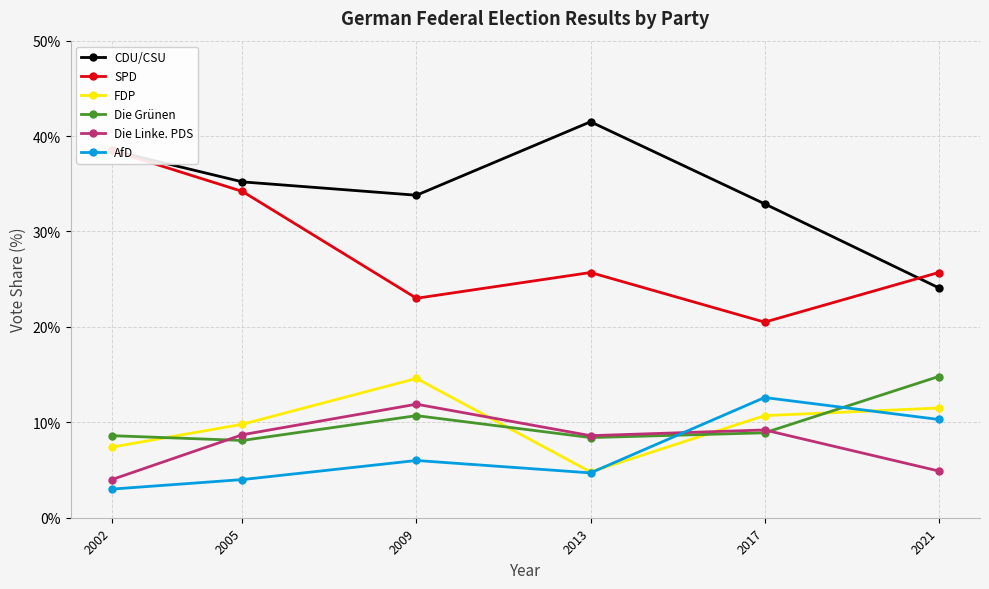

Rank the categories by FDP value from highest to lowest.

2009, 2021, 2017, 2005, 2002, 2013